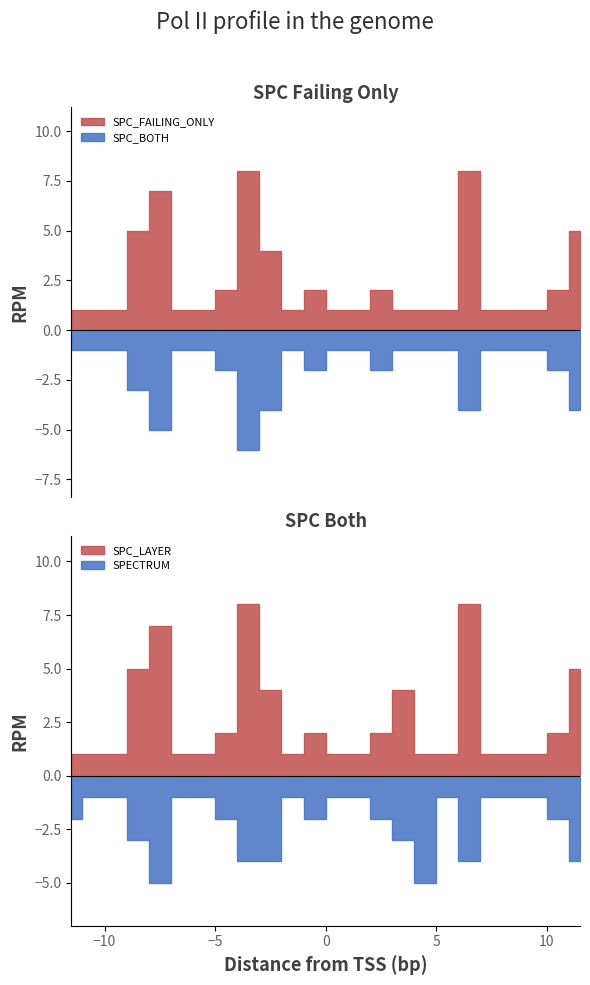

What is the difference between the maximum and minimum values in the SPECTRUM series?

4